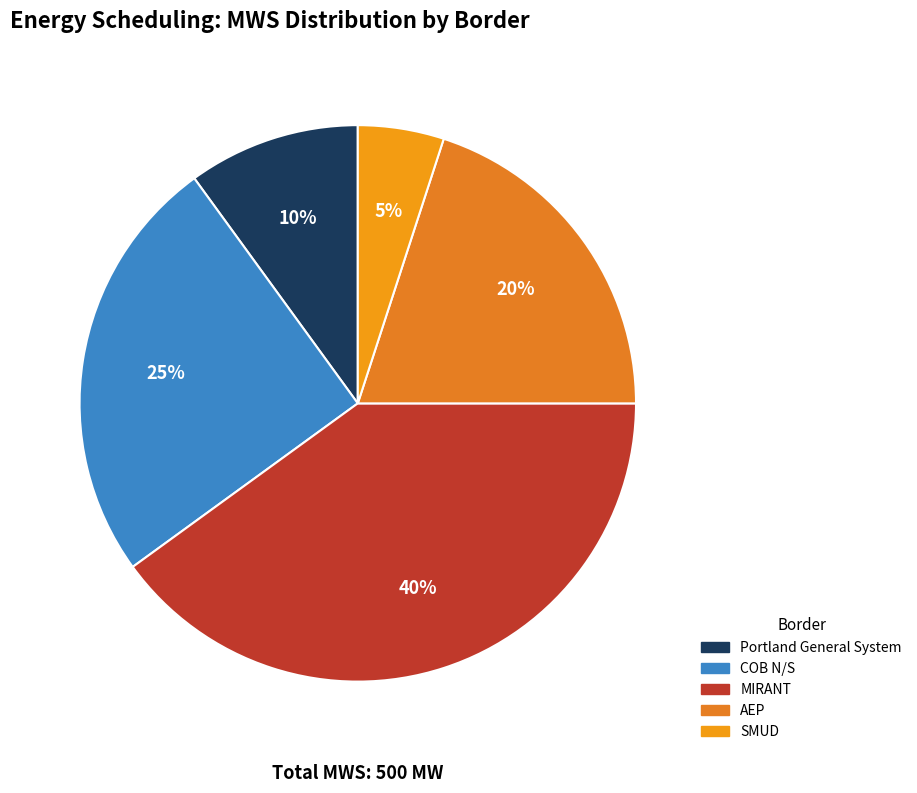

Count the number of slices in the pie.

5